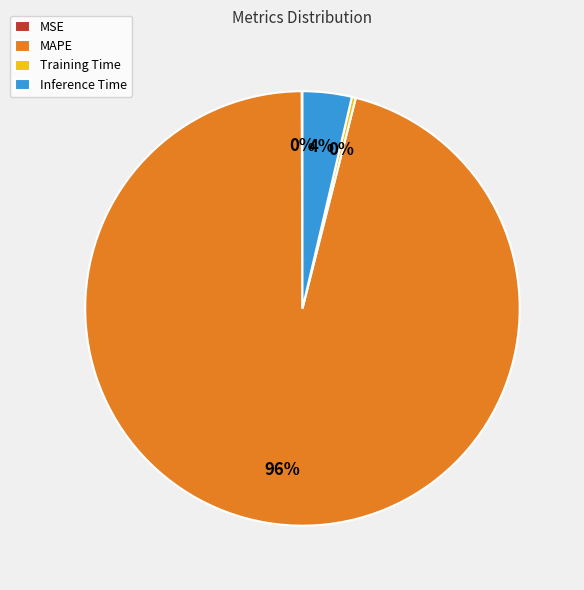

Which slice is the largest?

MAPE